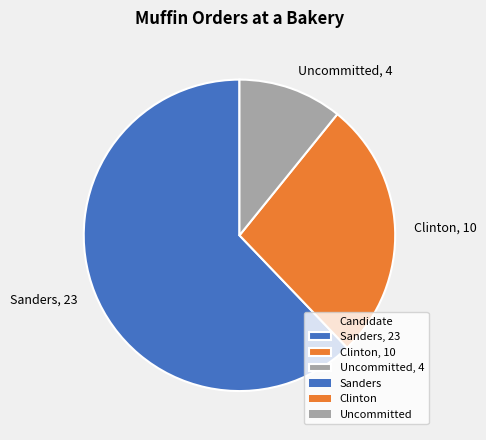

Is there a majority slice in this chart?

Yes